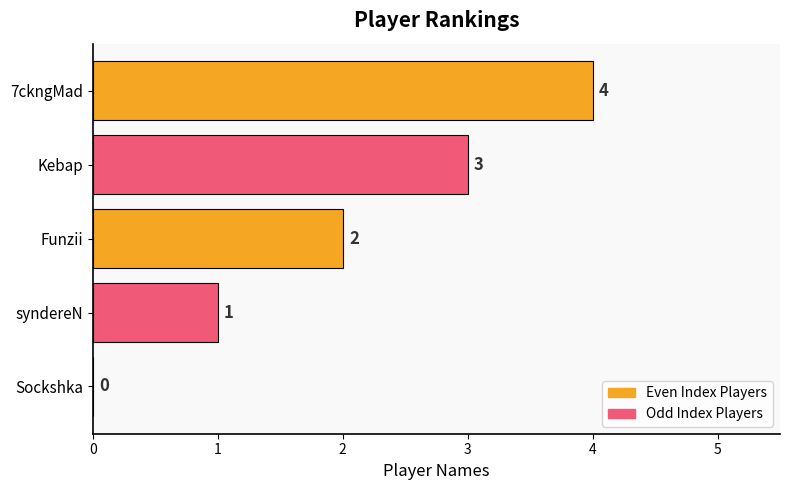

How many values are above zero?

4